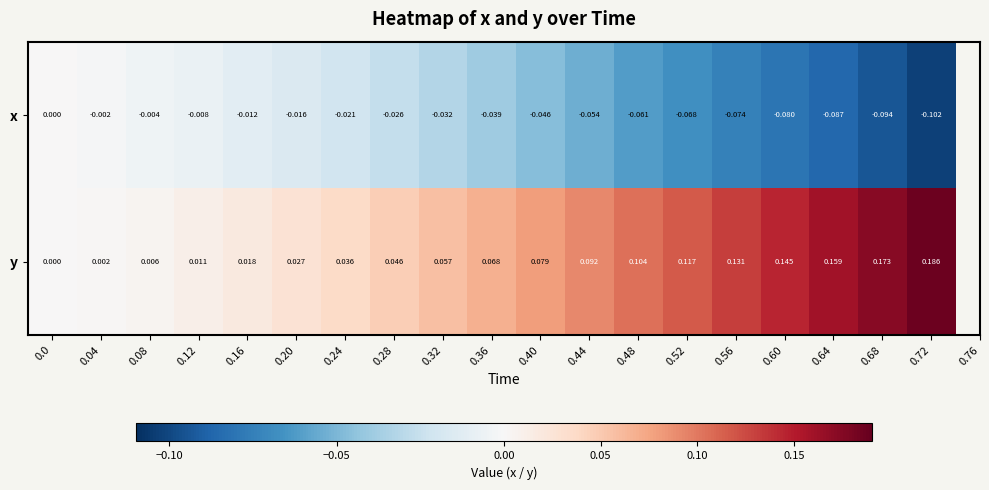

Is the value of x at 0.72 greater than the value of y at 0.16?

No